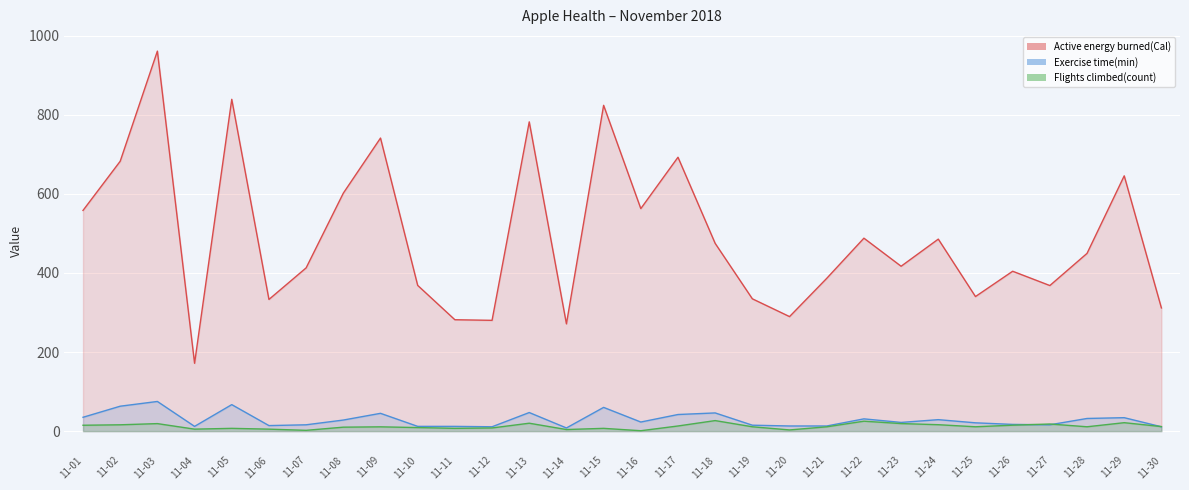

What is the difference between the Flights climbed(count) line values at 11-19 and 11-16?

10.0